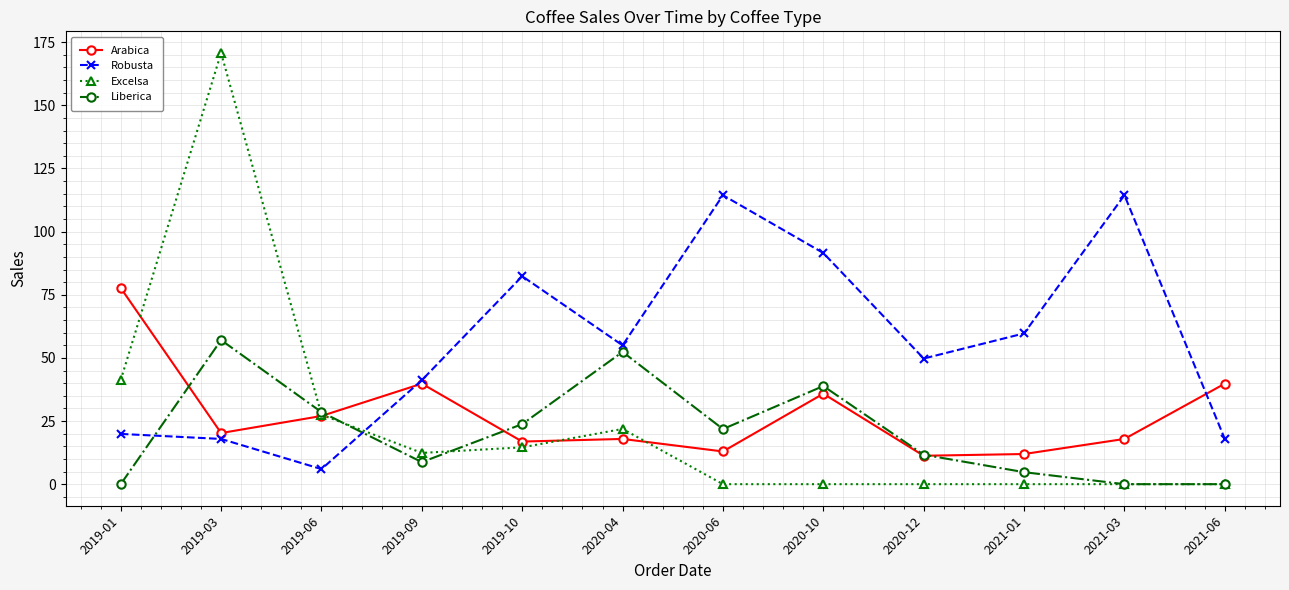

What position from the right is 2021-01?

3